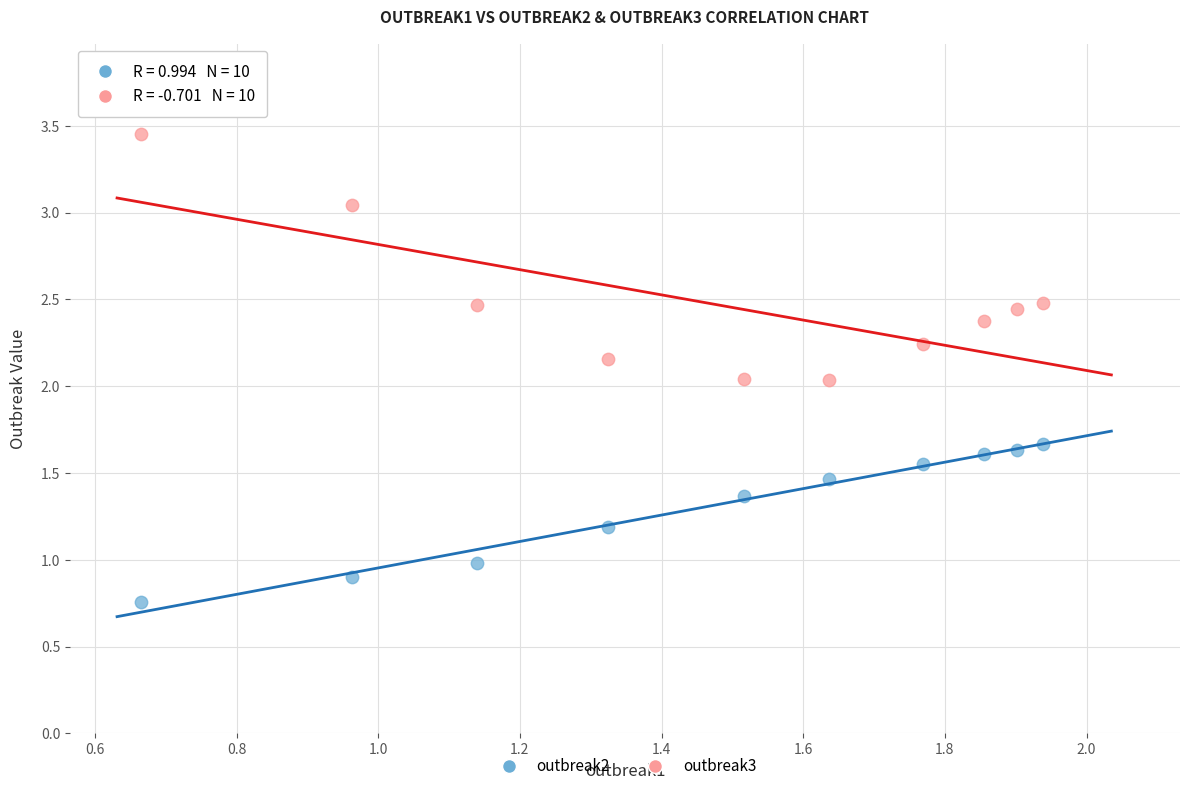

Which series reaches the maximum Y coordinate?

outbreak3